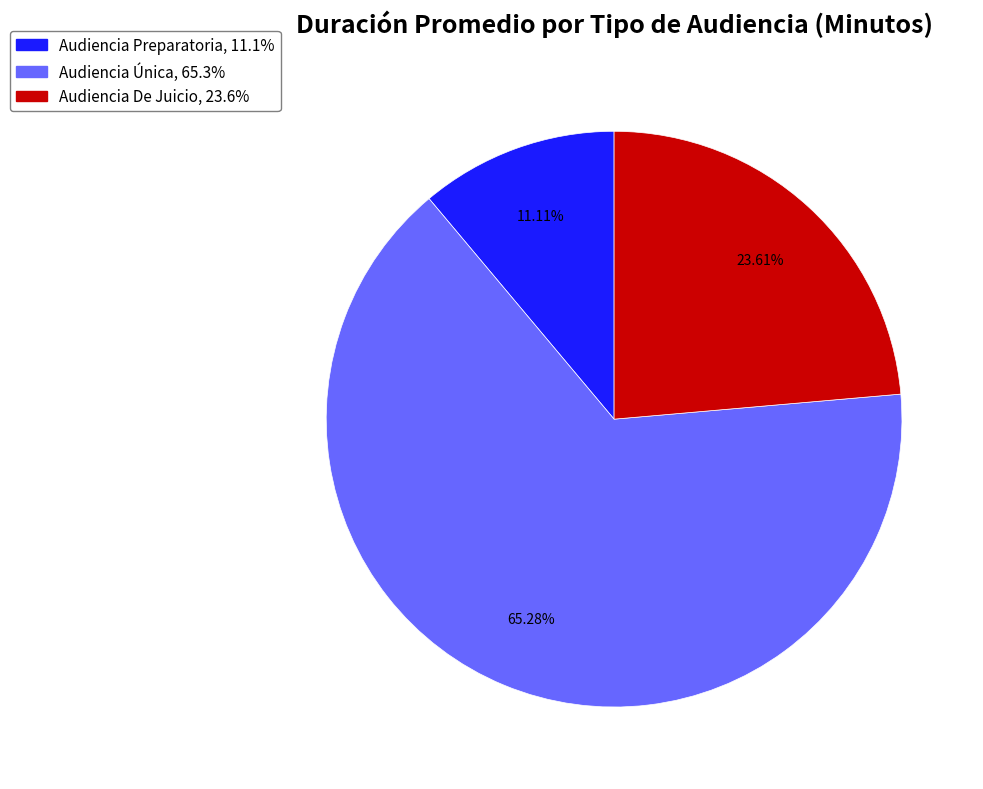

Which slice is the smallest?

Audiencia Preparatoria